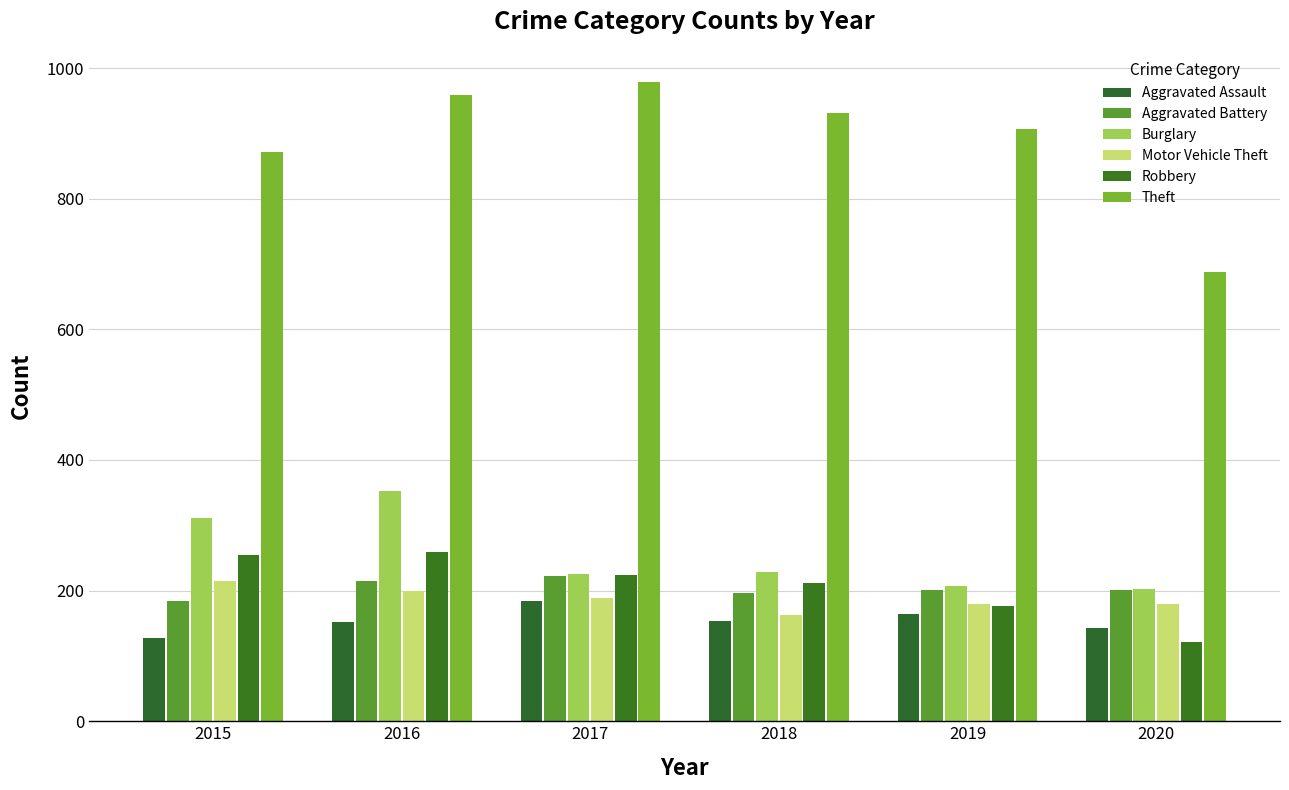

What is the smallest value displayed?

122